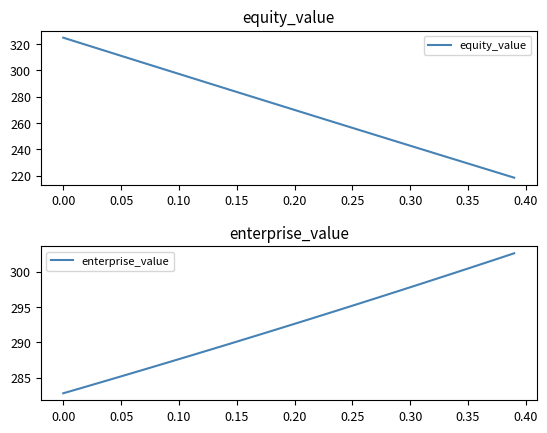

What is the maximum value for equity_value?

324.7